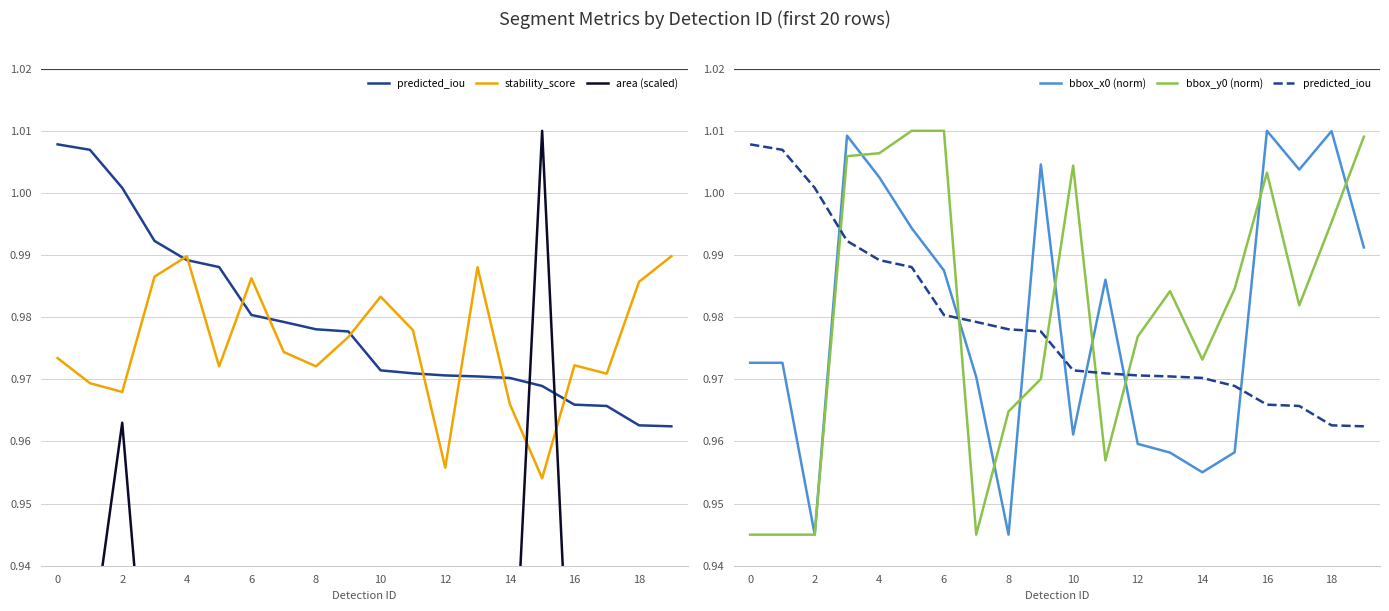

What is the total value across all series at 17?

4.8